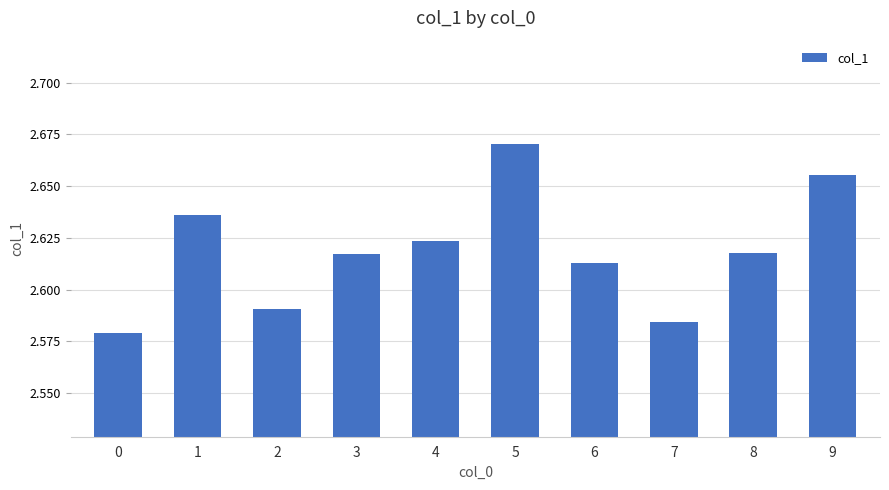

Which has a higher value, 9 or 3?

9